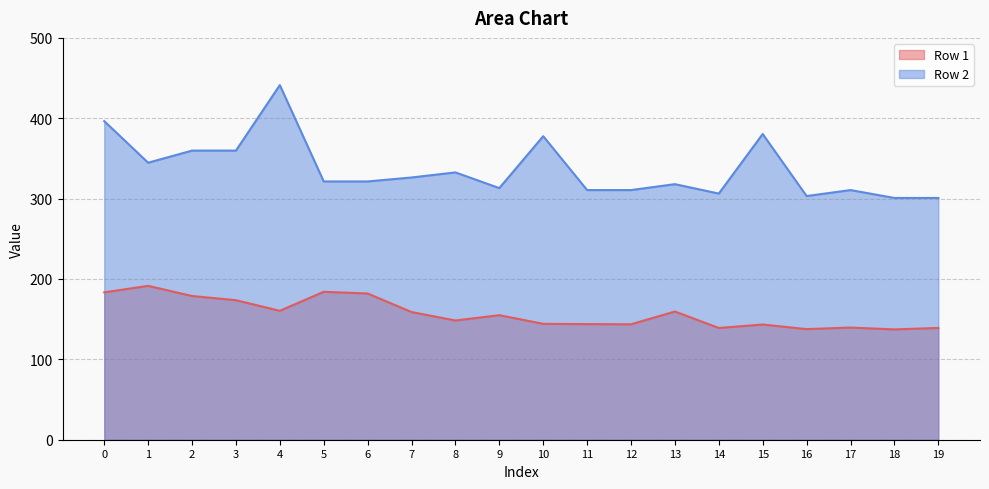

How many data points in Row 2 are less than 321?

9